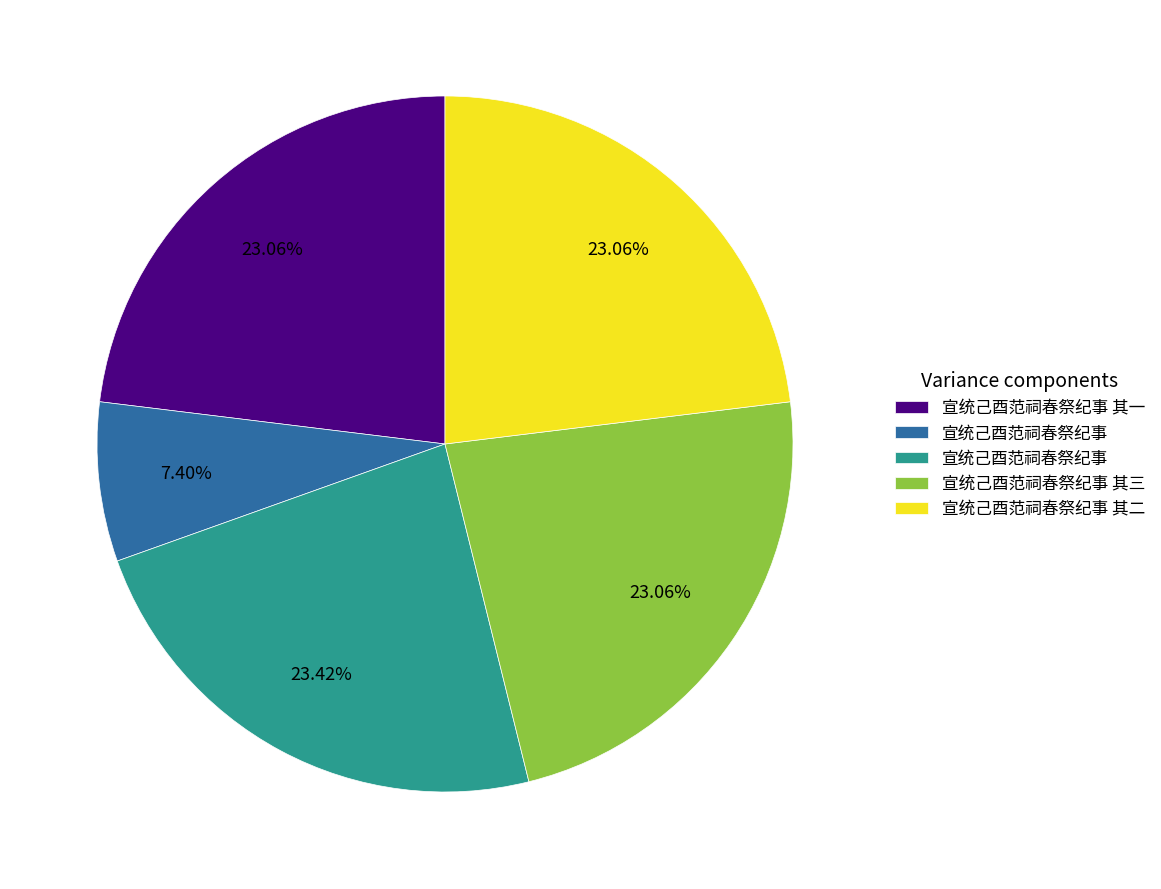

Is there any slice that represents more than half of the pie?

No